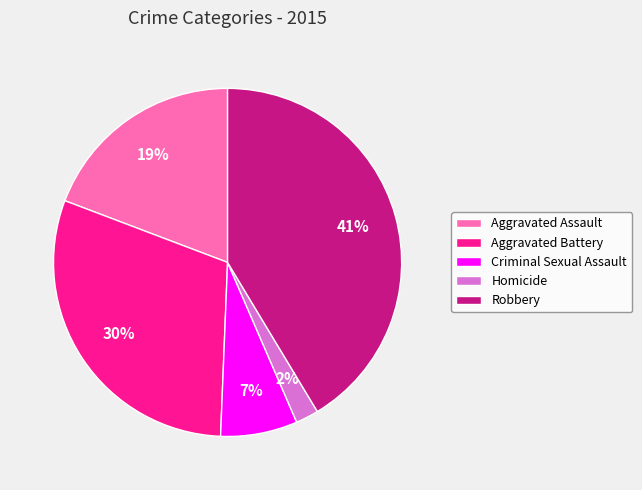

Does Homicide account for over 50% of the chart?

No